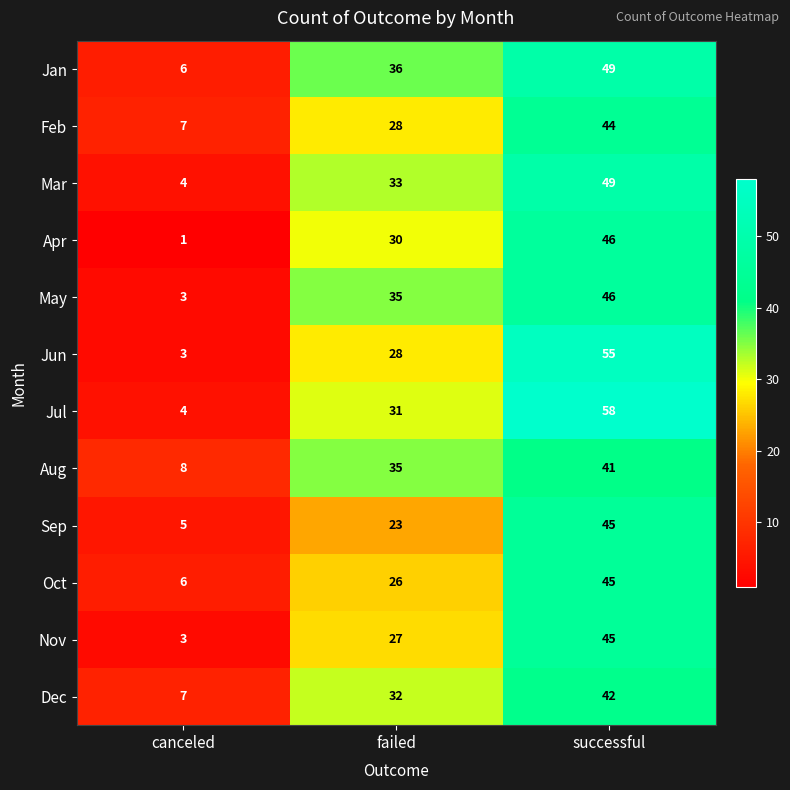

What value does the Jan series have at failed, to the nearest 5?

35